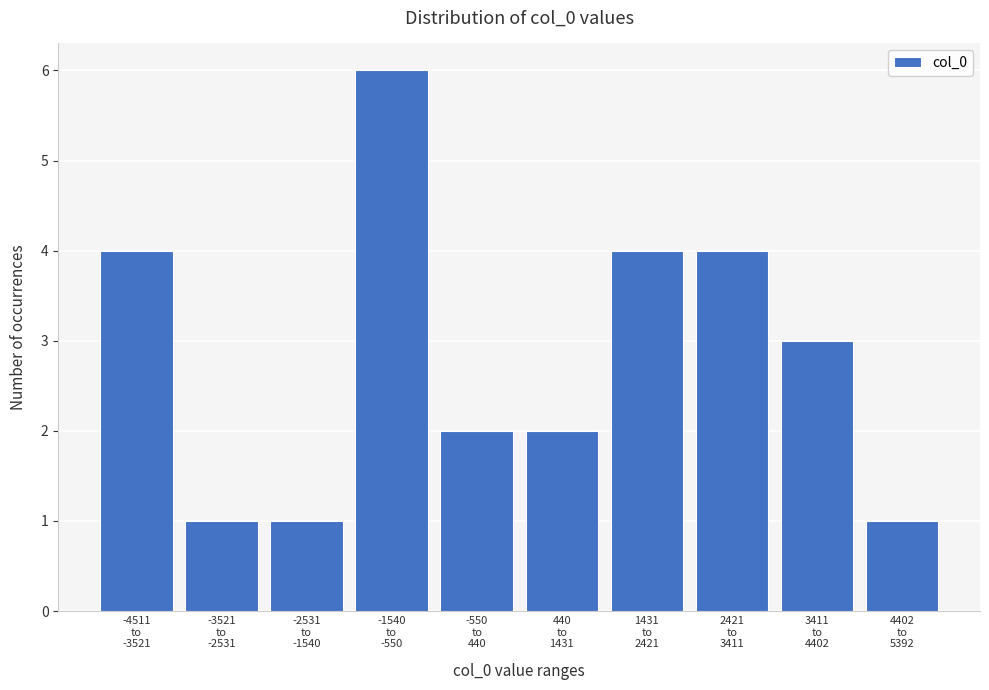

Reading left to right, what are all the values shown in this chart?

4	1	1	6	2	2	4	4	3	1